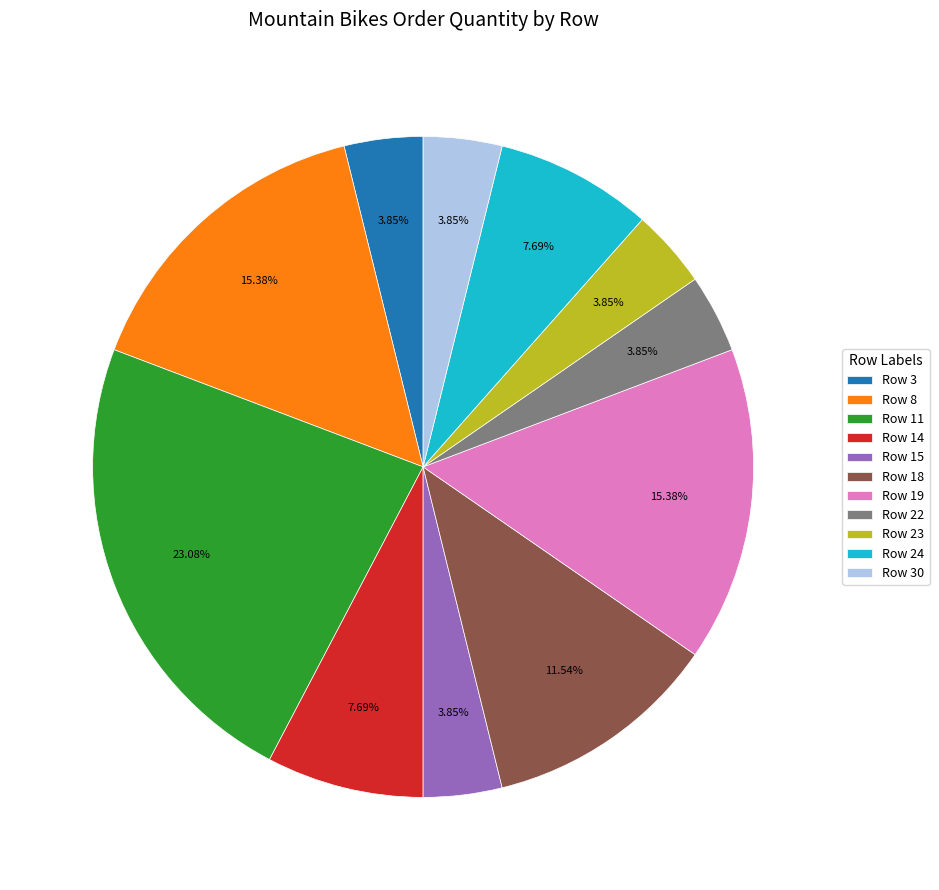

Do Row 3 and Row 8 together represent more than half of the pie?

No